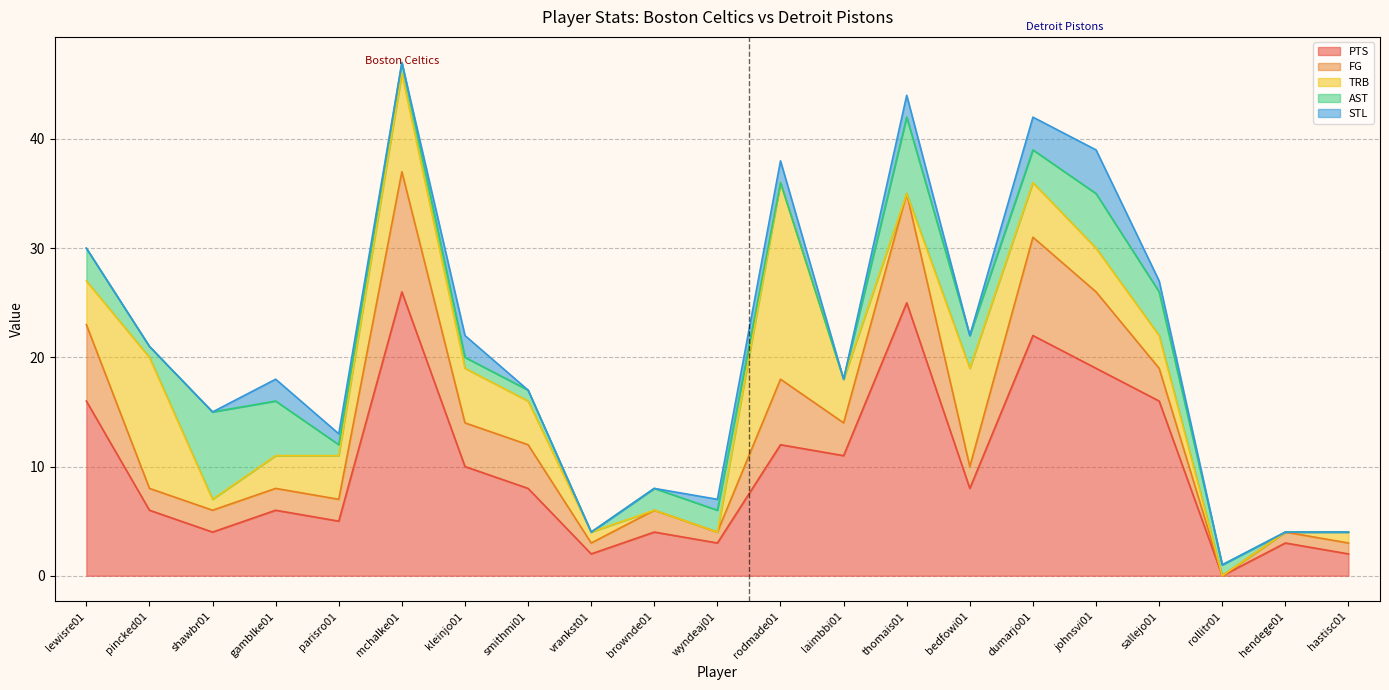

Does the chart have visible grid lines?

Yes